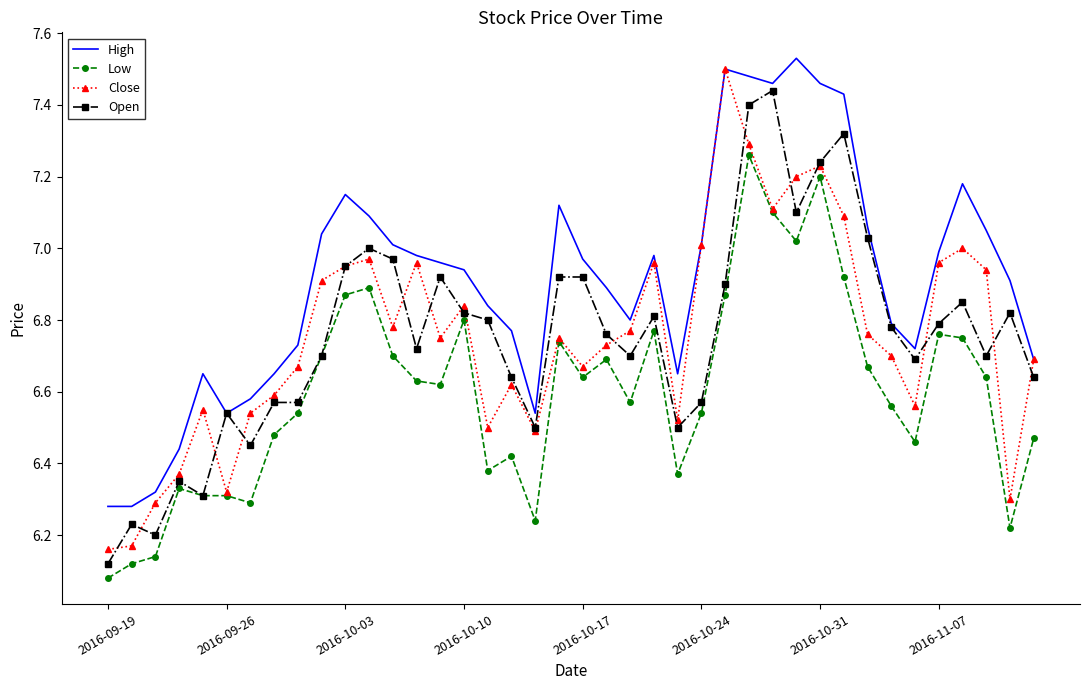

True or false: High and Low intersect in this chart.

False